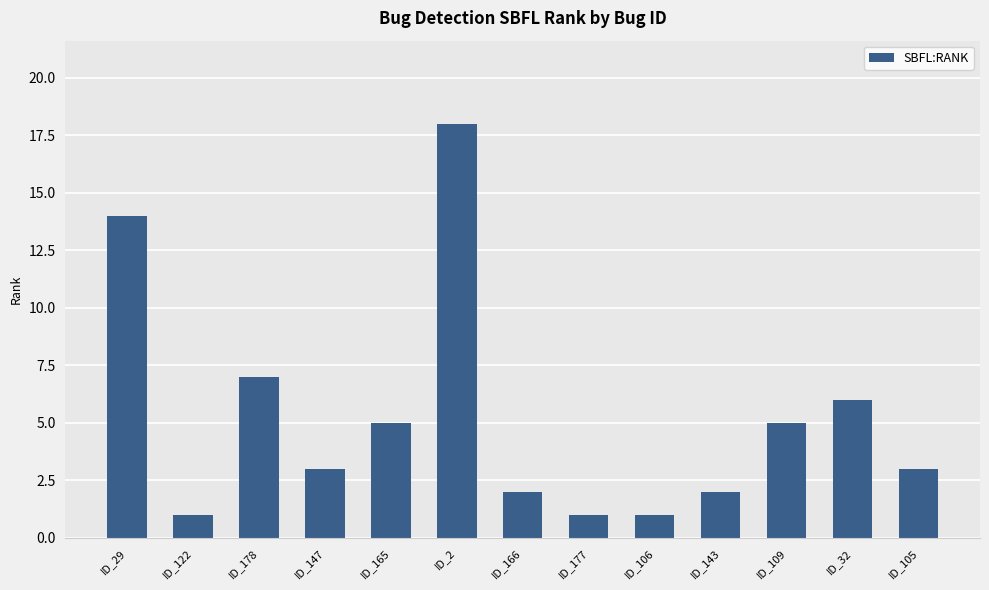

What is the sum of all values?

68